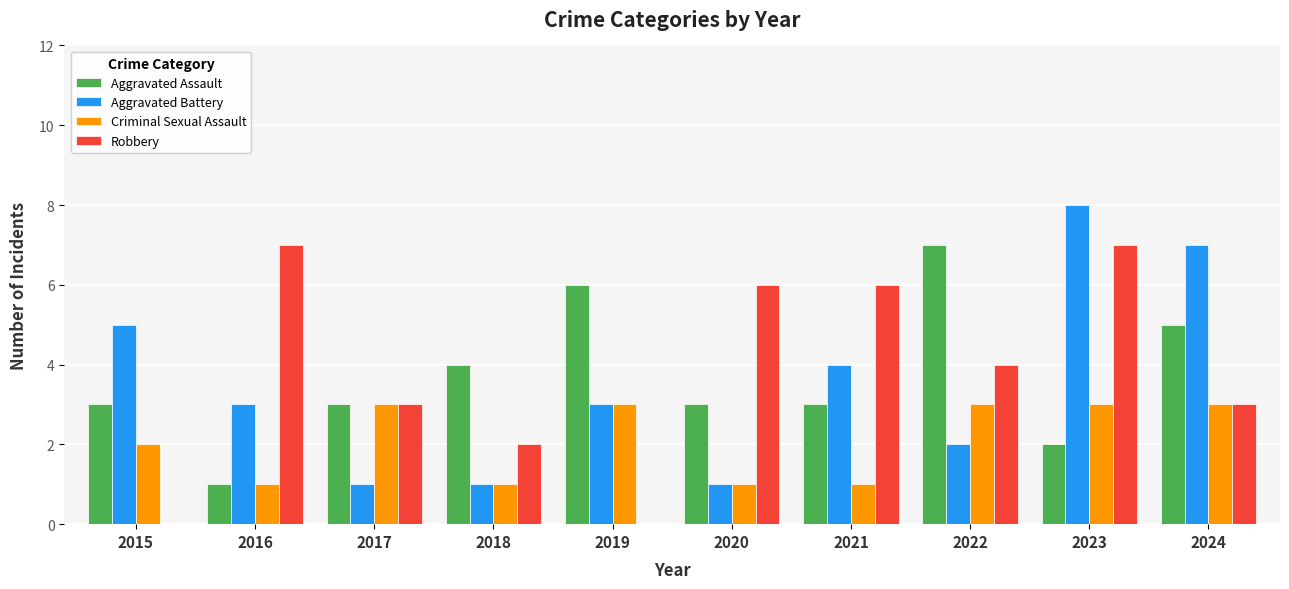

At which category does the chart reach its peak across all series?

2023